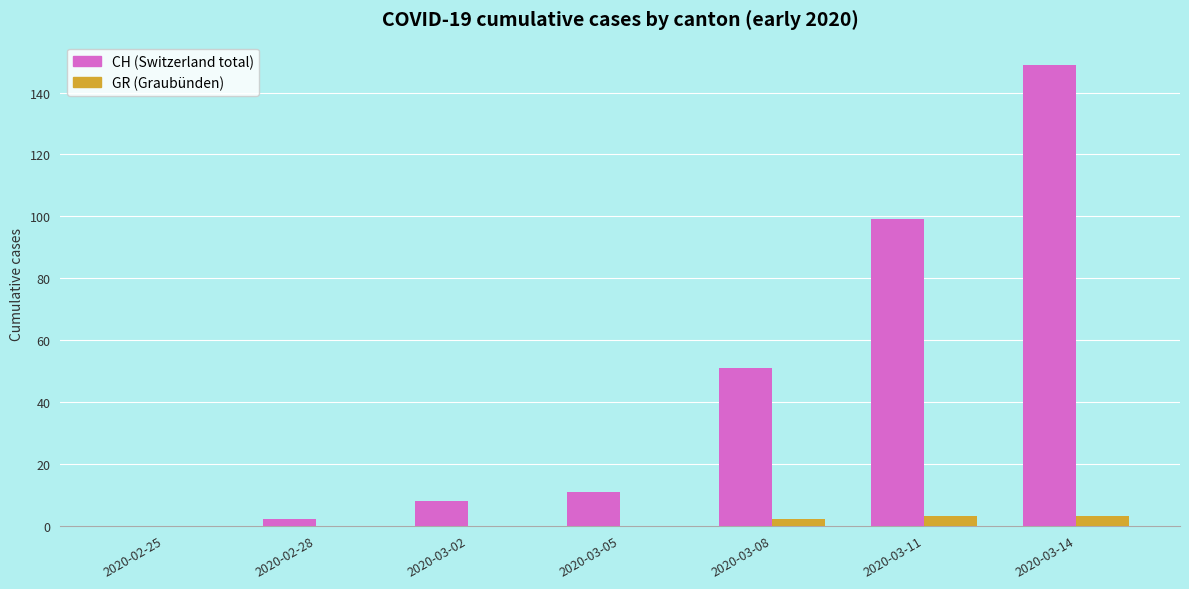

At which category is the sum across all series the highest?

2020-03-14